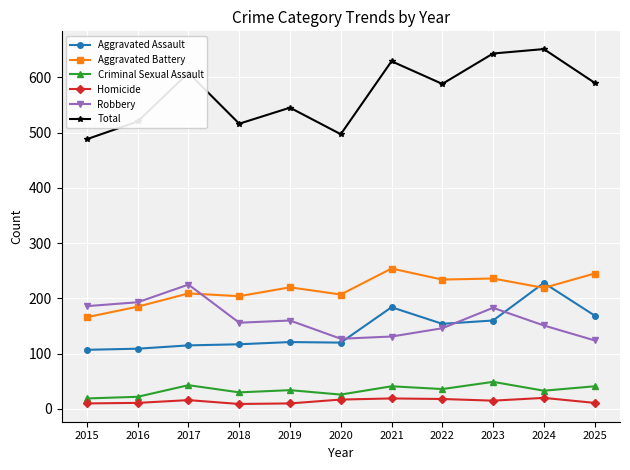

Which series has the largest range (max minus min)?

Total